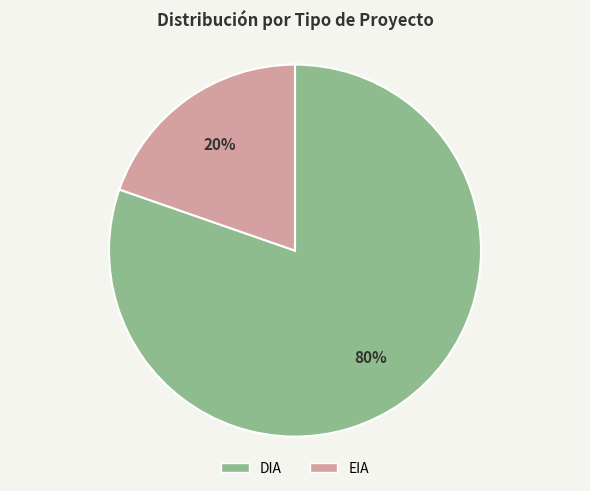

Rank the categories by value from highest to lowest.

DIA, EIA